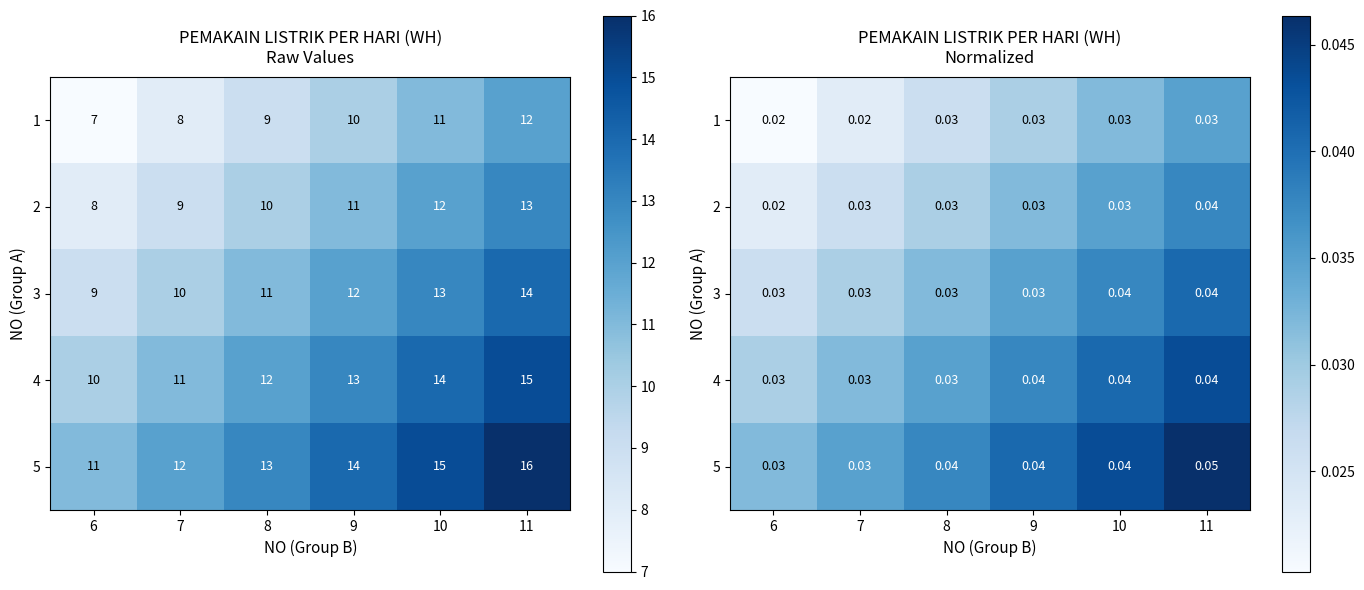

What is the sum of all 5 values?

0.2